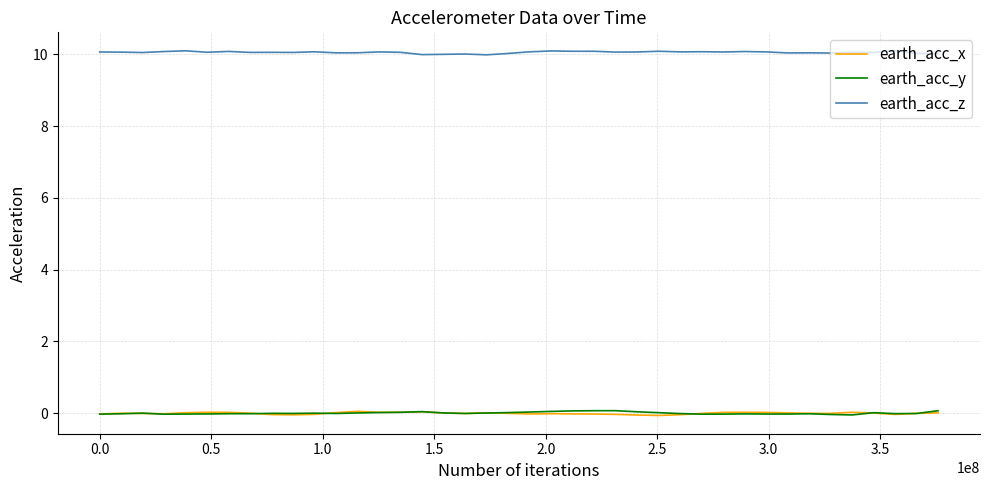

What is the maximum value for earth_acc_y?

0.1